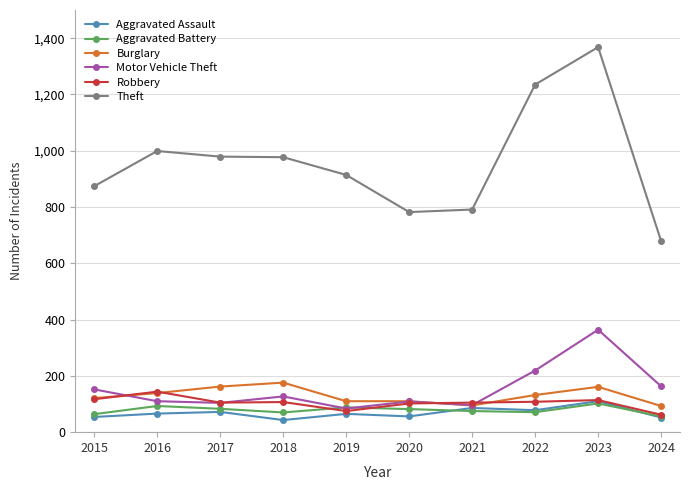

Rank the series at 2018 from lowest to highest value.

Aggravated Assault, Aggravated Battery, Robbery, Motor Vehicle Theft, Burglary, Theft